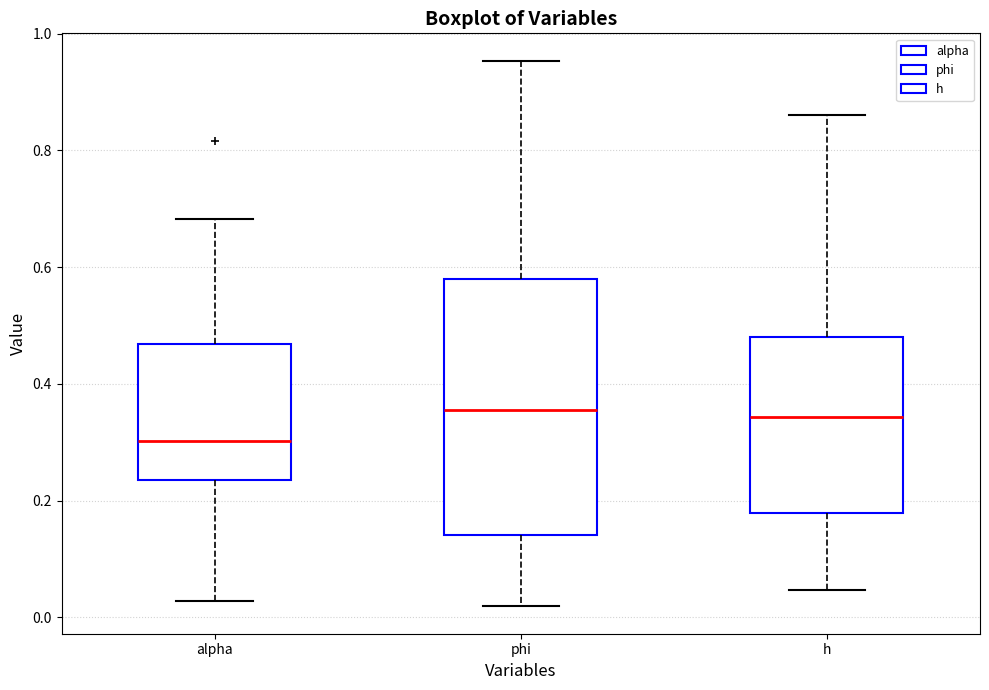

Which box has the lowest median line?

alpha